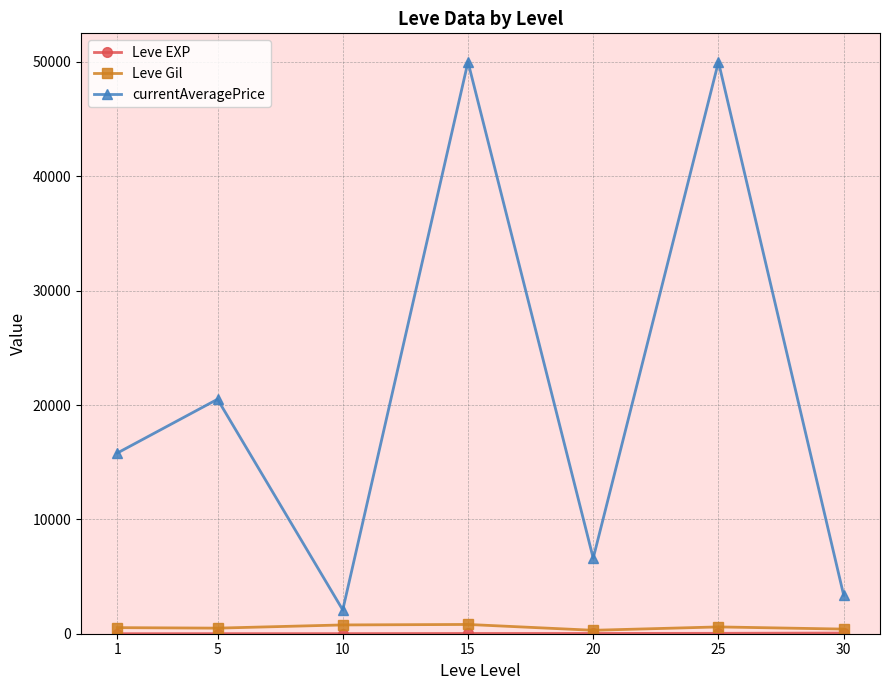

What is the sum of all Leve Gil values?

3898.3